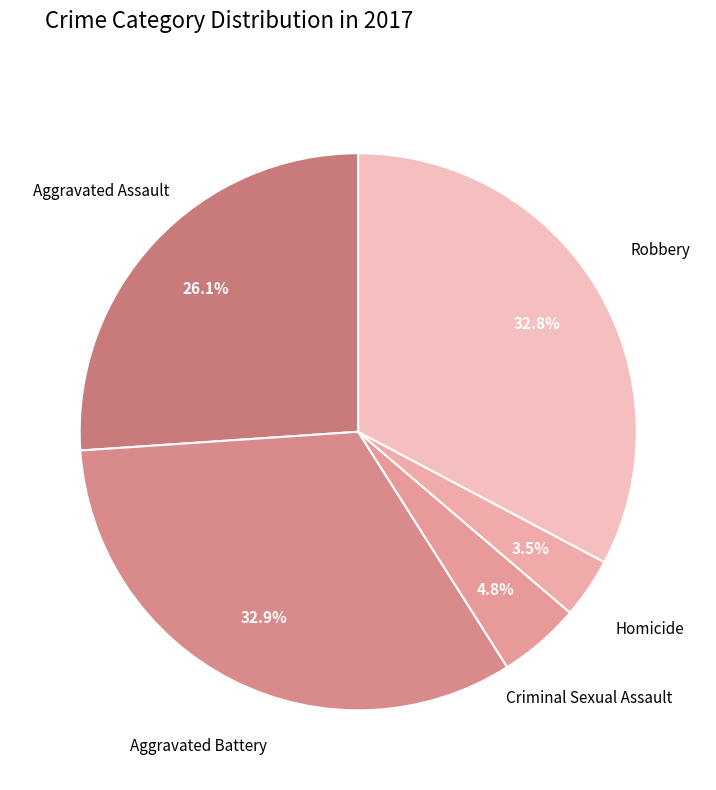

Which category has the biggest portion of the pie?

Aggravated Battery